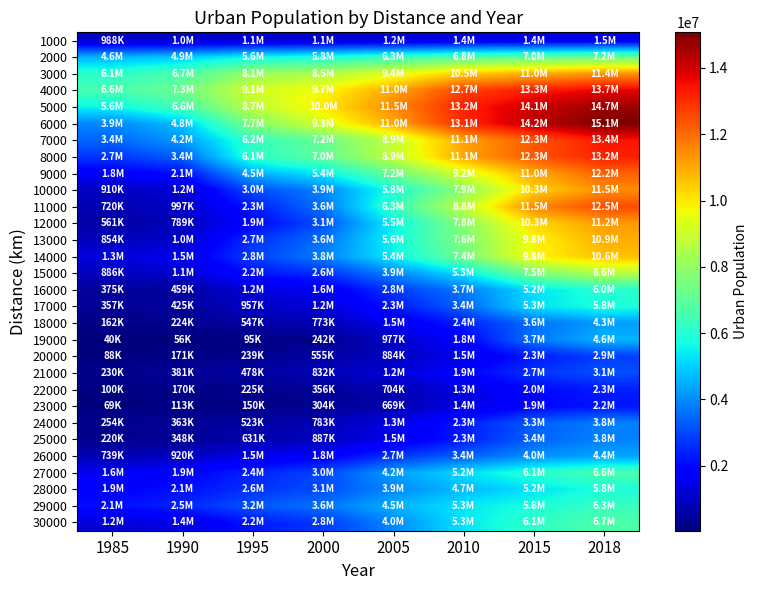

Reading right to left, transcribe all the data shown in this chart.

1000: 2018=1484136	2015=1440825	2010=1373018	2005=1225554	2000=1136599	1995=1122390	1990=1027795	1985=987757
2000: 2018=7221268	2015=7011119	2010=6788186	2005=6276954	2000=5847898	1995=5551282	1990=4893374	1985=4562577
3000: 2018=11358105	2015=10958497	2010=10474577	2005=9376728	2000=8469801	1995=8056925	1990=6656010	1985=6107257
4000: 2018=13710169	2015=13251803	2010=12676688	2005=11030687	2000=9741499	1995=9127681	1990=7288876	1985=6605208
5000: 2018=14676567	2015=14078895	2010=13169498	2005=11516097	2000=9997386	1995=8711748	1990=6563391	1985=5571904
6000: 2018=15074442	2015=14234350	2010=13065118	2005=11022275	2000=9252788	1995=7674840	1990=4794624	1985=3926241
7000: 2018=13401298	2015=12325204	2010=11077830	2005=8859361	2000=7150837	1995=6249772	1990=4184841	1985=3435294
8000: 2018=13212167	2015=12343564	2010=11062372	2005=8874980	2000=7046045	1995=6099662	1990=3352051	1985=2711727
9000: 2018=12167857	2015=11021491	2010=9216146	2005=7241269	2000=5395629	1995=4516406	1990=2098002	1985=1756194
10000: 2018=11477872	2015=10344486	2010=7855791	2005=5818751	2000=3892193	1995=3023383	1990=1153283	1985=910423
11000: 2018=12515287	2015=11546488	2010=8817781	2005=6264979	2000=3636371	1995=2308728	1990=996882	1985=720083
12000: 2018=11237710	2015=10266667	2010=7764226	2005=5475016	2000=3079976	1995=1938377	1990=788696	1985=560836
13000: 2018=10927627	2015=9795844	2010=7558109	2005=5610474	2000=3569482	1995=2652078	1990=1028057	1985=853717
14000: 2018=10641856	2015=9789552	2010=7370656	2005=5445608	2000=3818804	1995=2844875	1990=1501922	1985=1272754
15000: 2018=8628716	2015=7546994	2010=5296916	2005=3903939	2000=2632314	1995=2182639	1990=1089133	1985=886496
16000: 2018=6029171	2015=5235313	2010=3729265	2005=2756058	2000=1559711	1995=1243757	1990=458731	1985=375403
17000: 2018=5832610	2015=5252726	2010=3385101	2005=2257207	2000=1225474	1995=957029	1990=425143	1985=357408
18000: 2018=4256622	2015=3567455	2010=2384055	2005=1517625	2000=773120	1995=547220	1990=224429	1985=162154
19000: 2018=4612444	2015=3663105	2010=1847189	2005=977252	2000=242361	1995=95235	1990=56221	1985=40477
20000: 2018=2870166	2015=2302840	2010=1451334	2005=884449	2000=554551	1995=239353	1990=170536	1985=87988
21000: 2018=3094776	2015=2685613	2010=1915320	2005=1213994	2000=831985	1995=477502	1990=381243	1985=230369
22000: 2018=2347700	2015=1997074	2010=1312774	2005=703594	2000=355913	1995=225441	1990=170112	1985=99557
23000: 2018=2223899	2015=1948044	2010=1373627	2005=668752	2000=304456	1995=150388	1990=112749	1985=68615
24000: 2018=3828043	2015=3274098	2010=2314410	2005=1328430	2000=783255	1995=523100	1990=363366	1985=253821
25000: 2018=3836532	2015=3403379	2010=2337458	2005=1504421	2000=887258	1995=631354	1990=348199	1985=220181
26000: 2018=4363599	2015=4046078	2010=3359748	2005=2677680	2000=1759572	1995=1460240	1990=920003	1985=739270
27000: 2018=6636571	2015=6068715	2010=5186397	2005=4234069	2000=2972414	1995=2423583	1990=1868420	1985=1551798
28000: 2018=5818815	2015=5248457	2010=4713448	2005=3930942	2000=3060399	1995=2635716	1990=2131217	1985=1896257
29000: 2018=6323419	2015=5803457	2010=5343608	2005=4532791	2000=3645236	1995=3170773	1990=2466330	1985=2110349
30000: 2018=6726882	2015=6149426	2010=5305426	2005=3952004	2000=2760962	1995=2242078	1990=1416663	1985=1157506